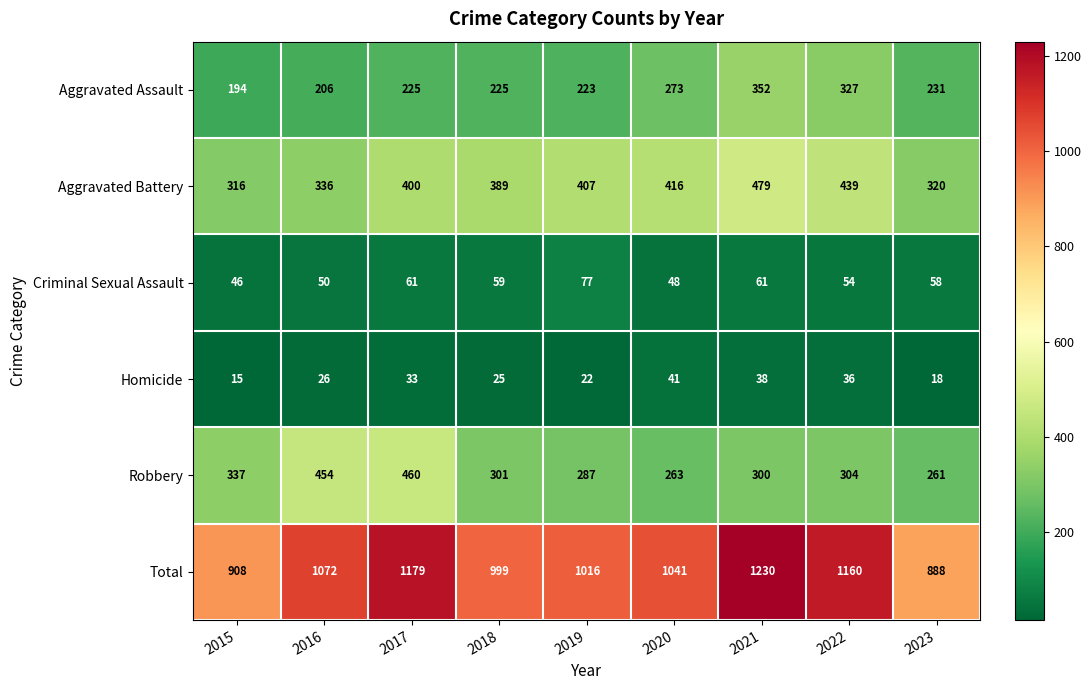

True or false: Aggravated Assault has a value of 151 at 2019.

False